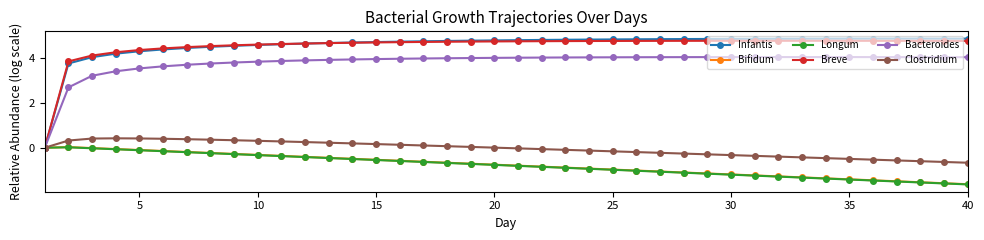

What is the greatest value displayed?

4.8